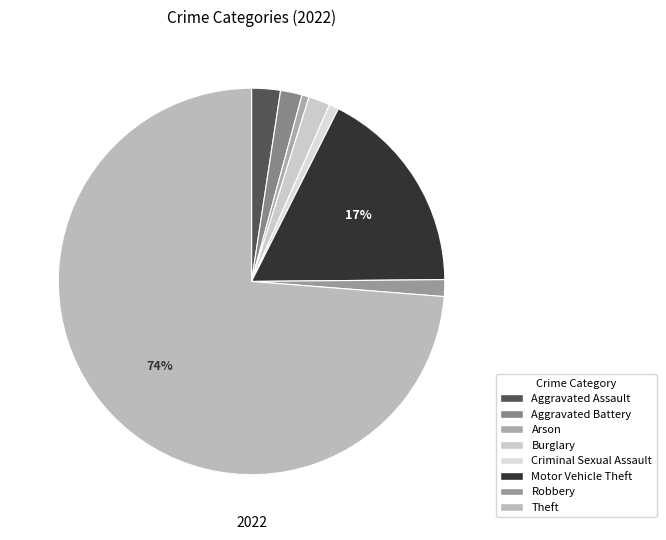

How many segments does this pie chart have?

8